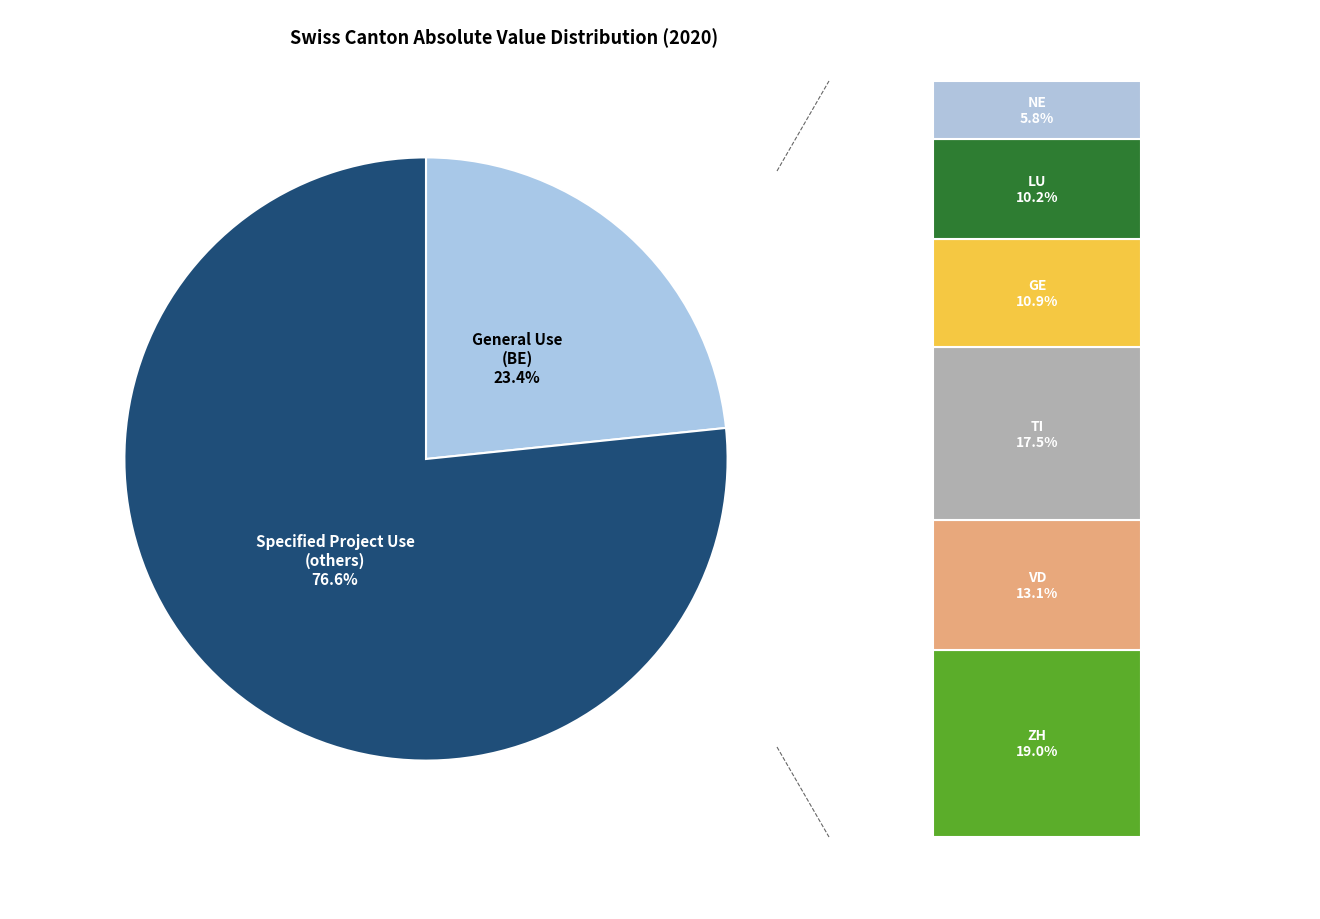

Does LU account for over 50% of the chart?

No